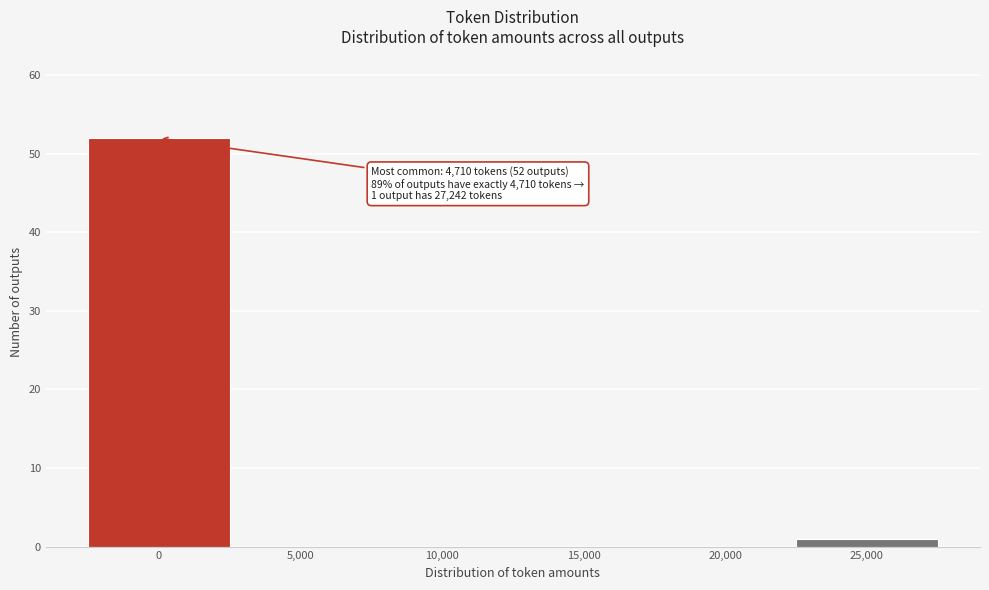

Reading right to left, transcribe all the data shown in this chart.

25,000=1	20,000=0	15,000=0	10,000=0	5,000=0	0=52